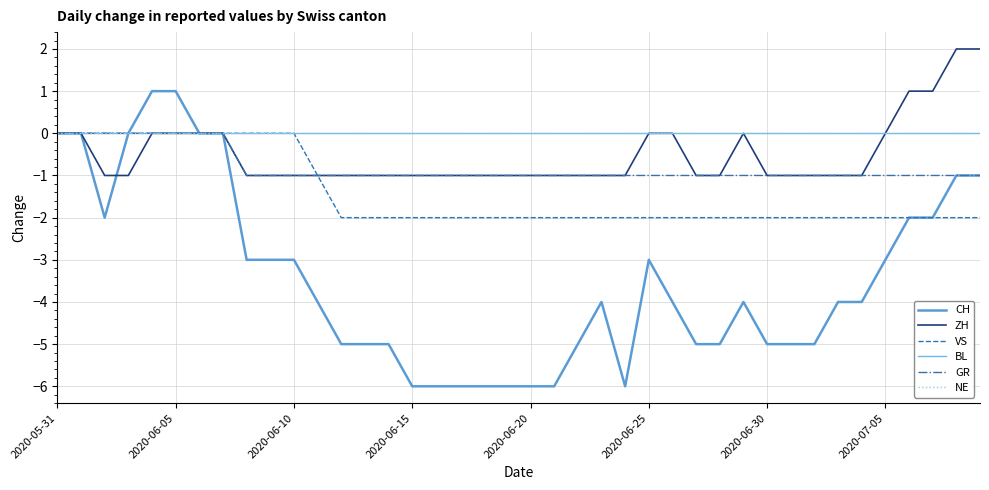

Does the chart have visible grid lines?

Yes